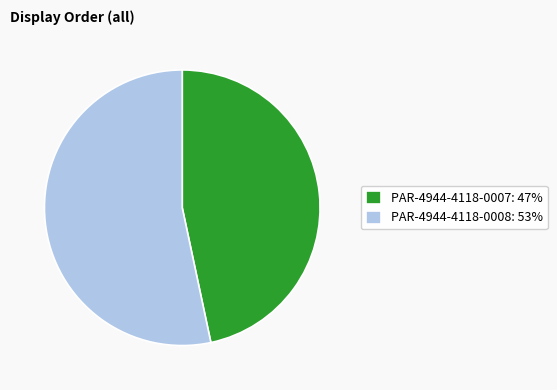

Is there any slice that represents more than half of the pie?

Yes